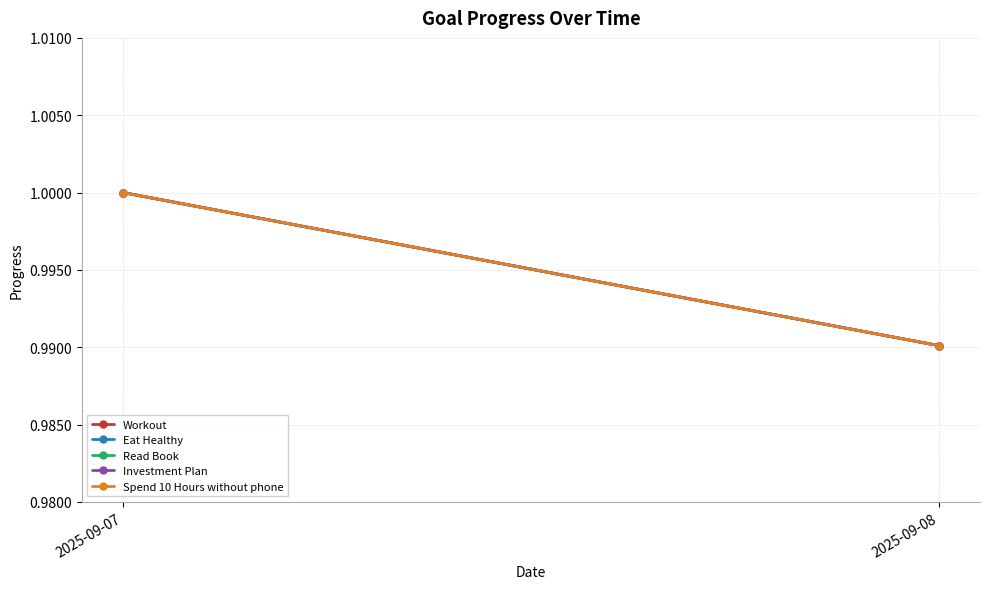

How many lines are shown in the chart?

5